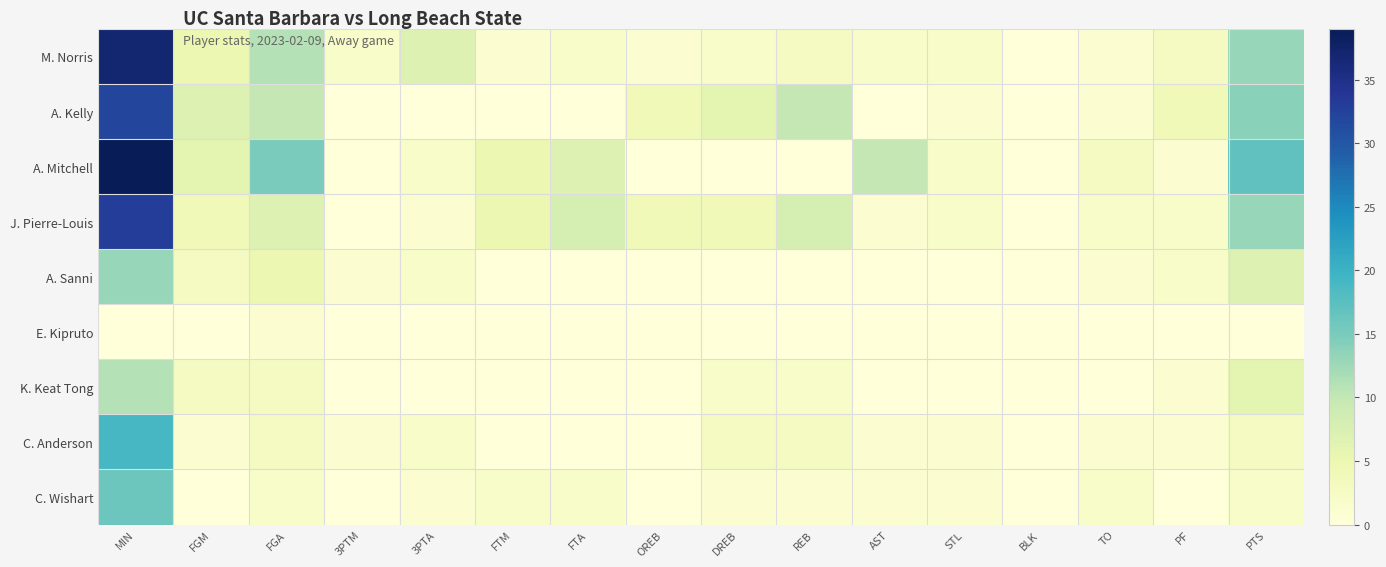

Rank the series at FGM from highest to lowest value.

A. Kelly, A. Mitchell, M. Norris, J. Pierre-Louis, A. Sanni, K. Keat Tong, C. Anderson, E. Kipruto, C. Wishart